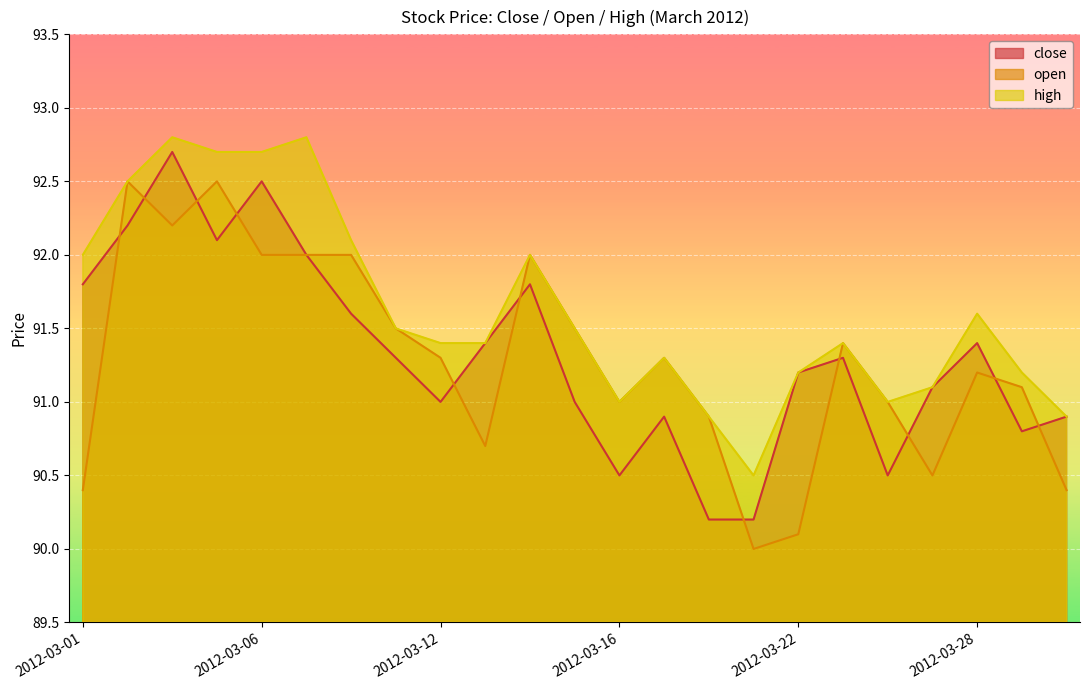

Is the value of high at 2012-03-21 greater than the value of open at 2012-03-20?

No